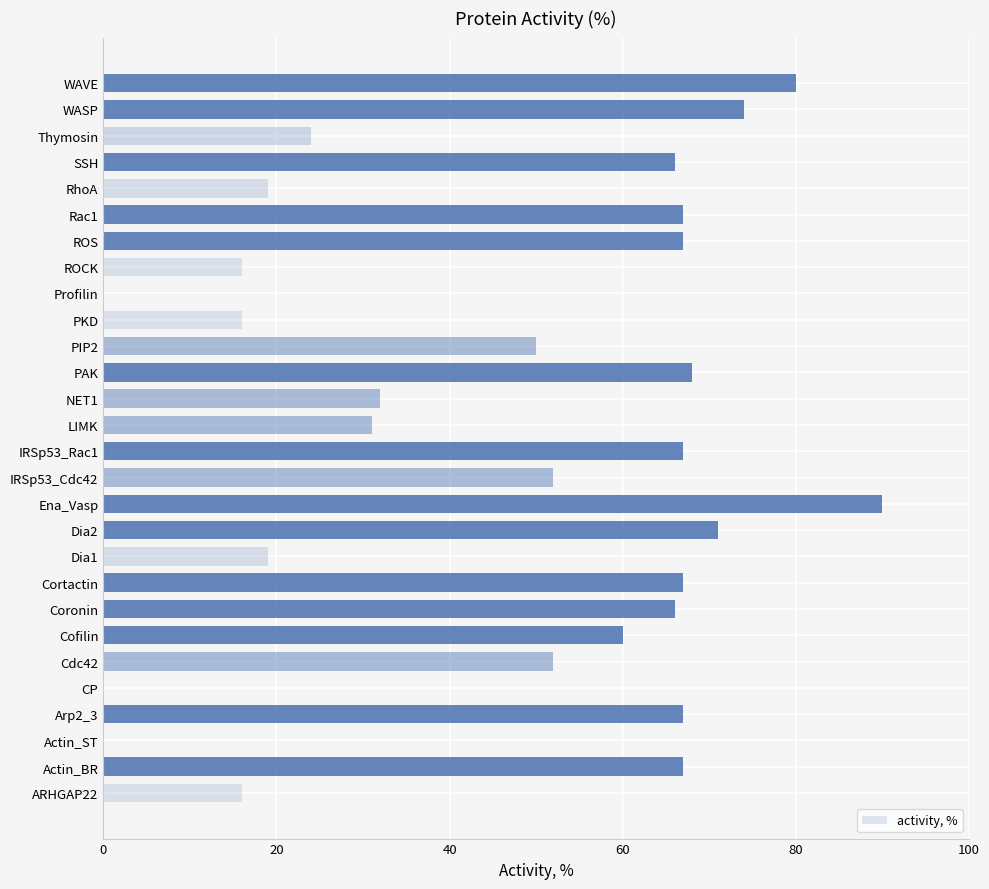

Where is the data nearest to the value 45?

PIP2